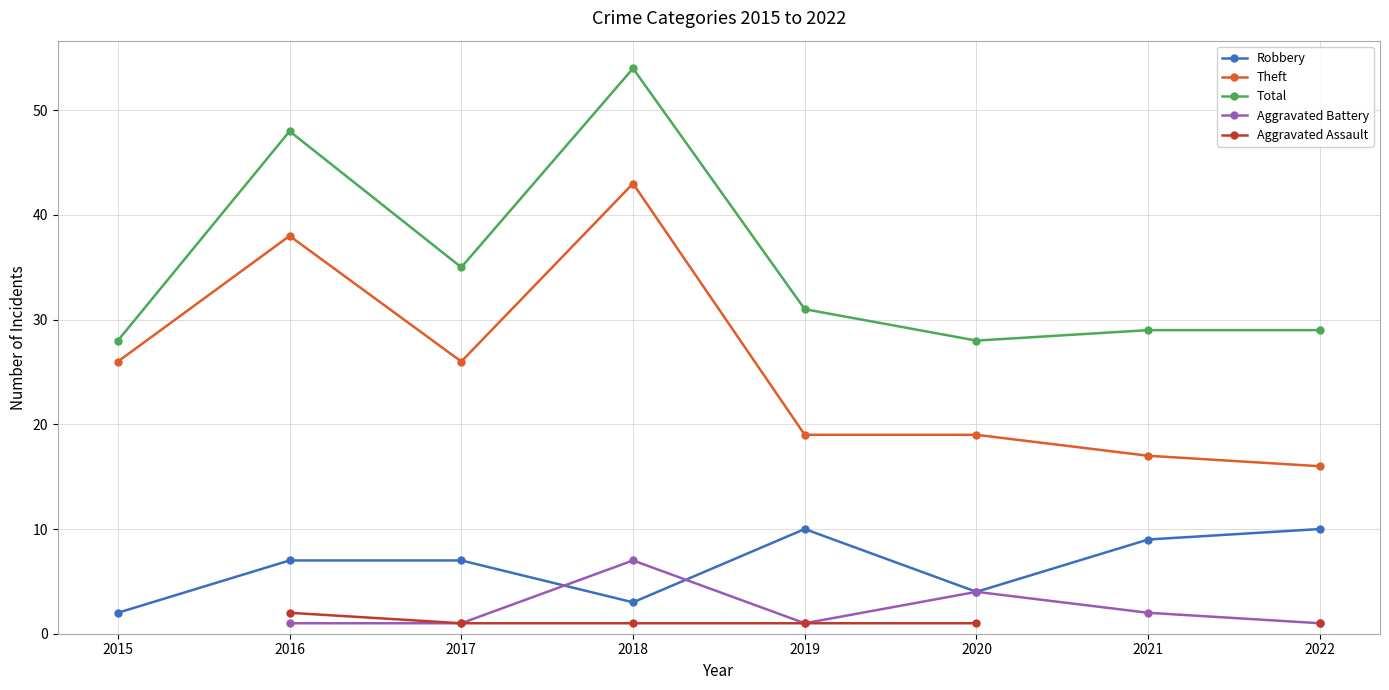

Which has a higher value, 2018 or 2022?

2022